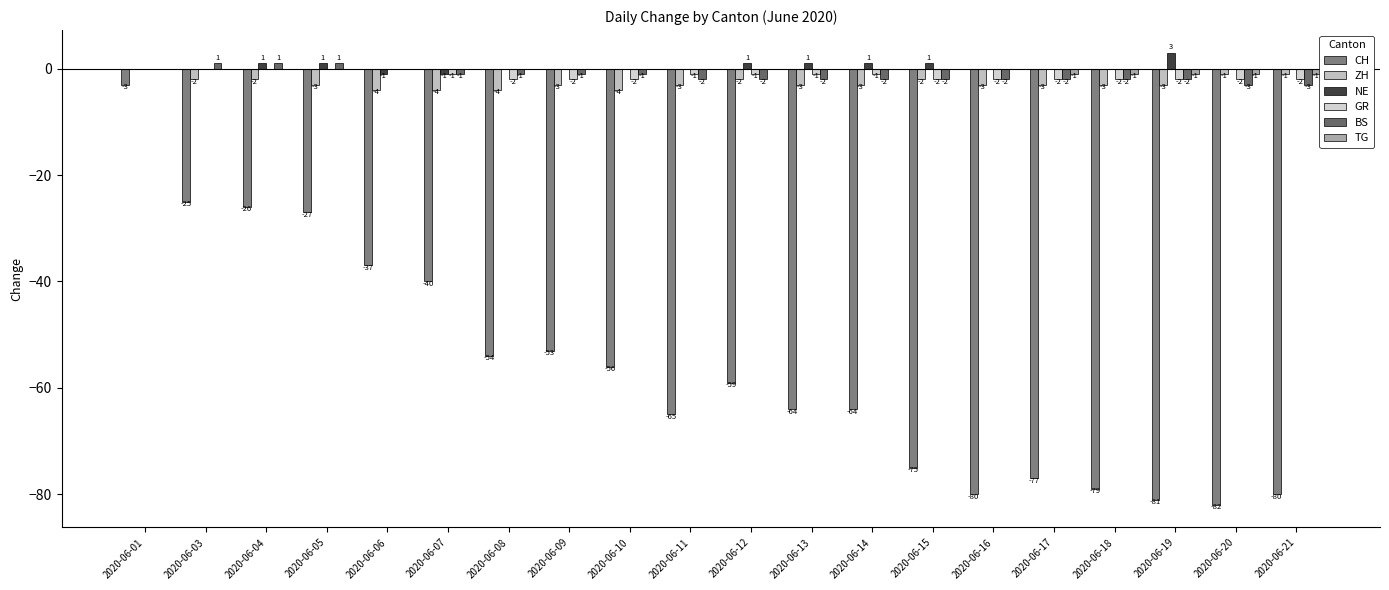

The ZH series shows -5 at 2020-06-09. True or false?

False